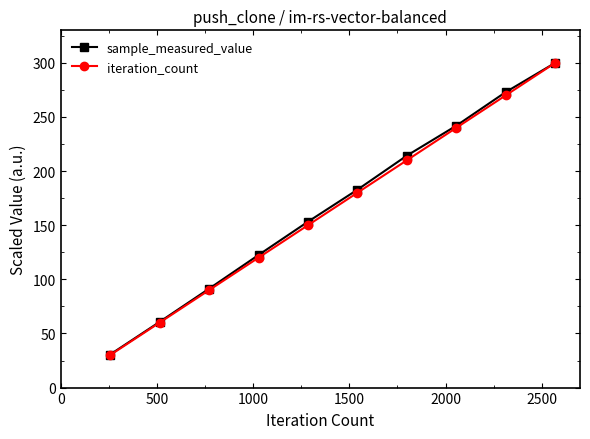

What is the value of the sample_measured_value point at the 8th from the left?

241.9